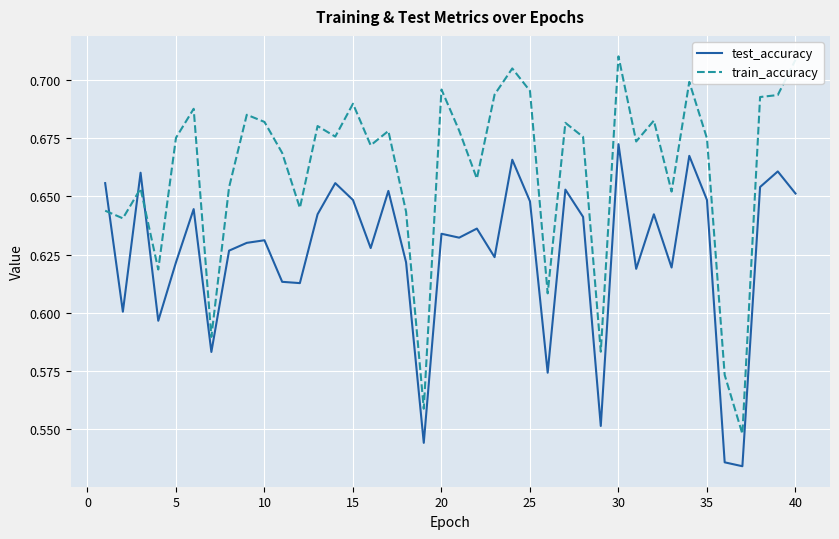

Which series has the largest range (max minus min)?

train_accuracy